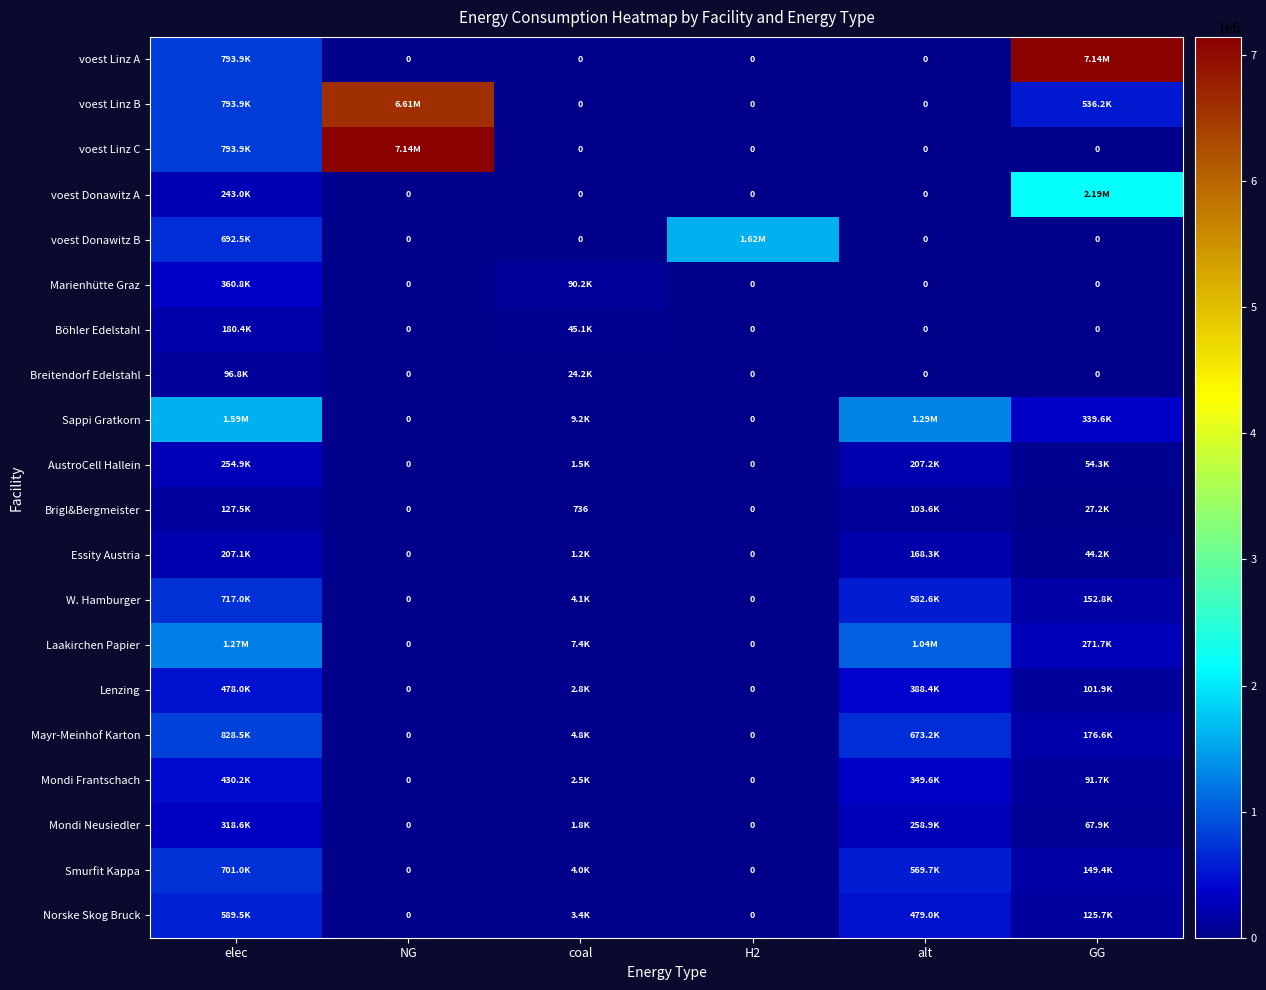

Is the value of voest Donawitz A at coal greater than the value of voest Linz A at alt?

No